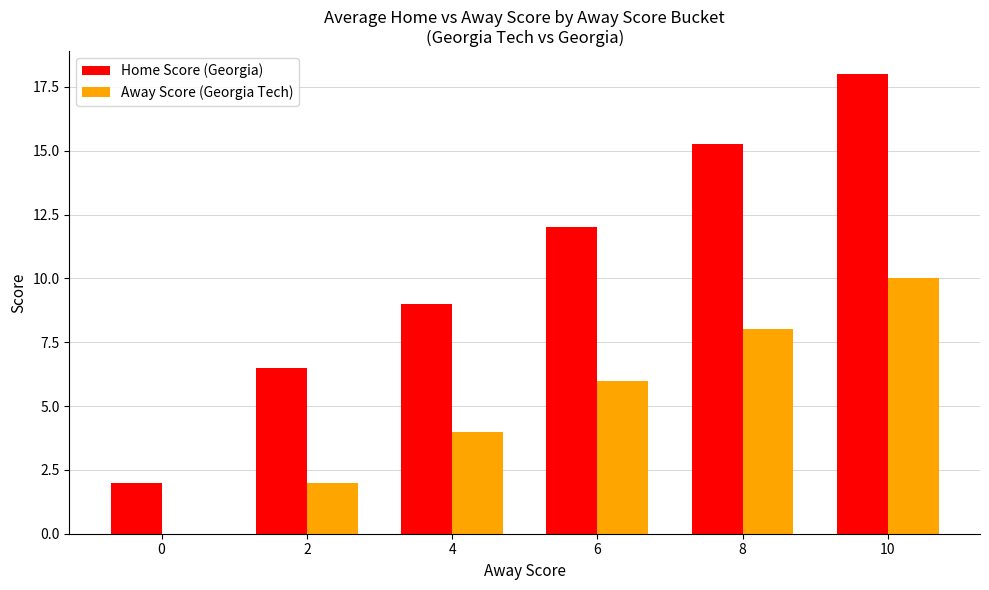

Which series changed the most between 2 and 8?

Home Score (Georgia)